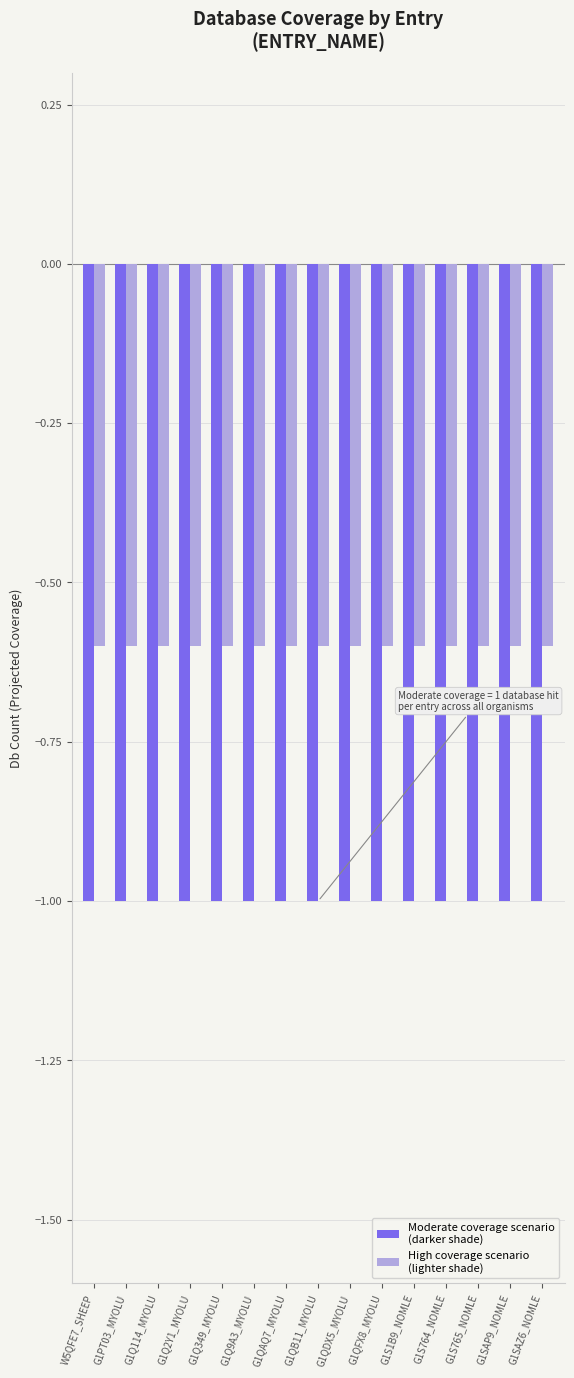

How many series are shown in this chart?

2